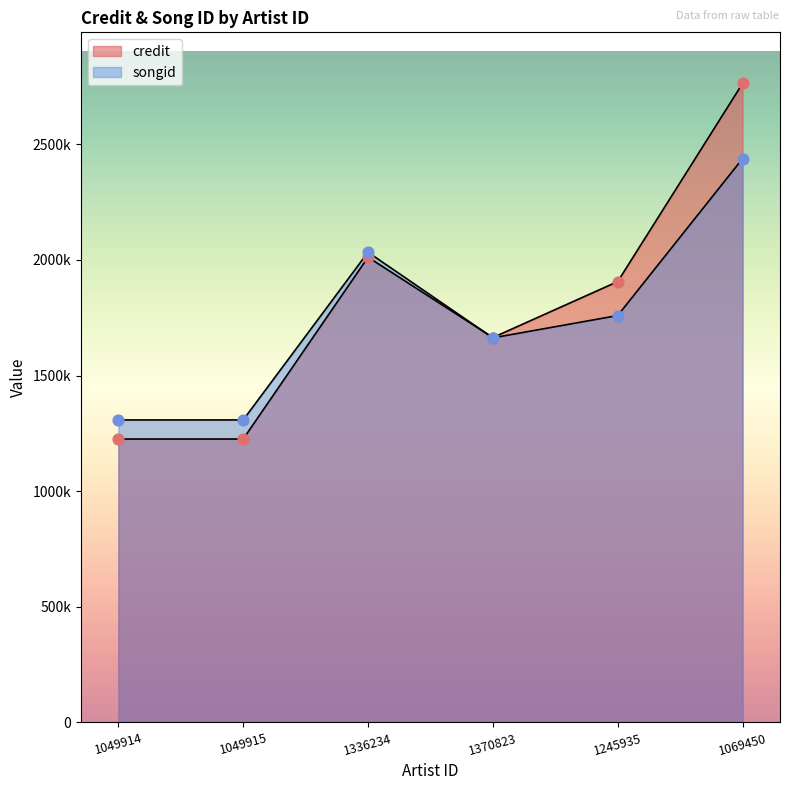

Which series has the largest total across all categories?

credit